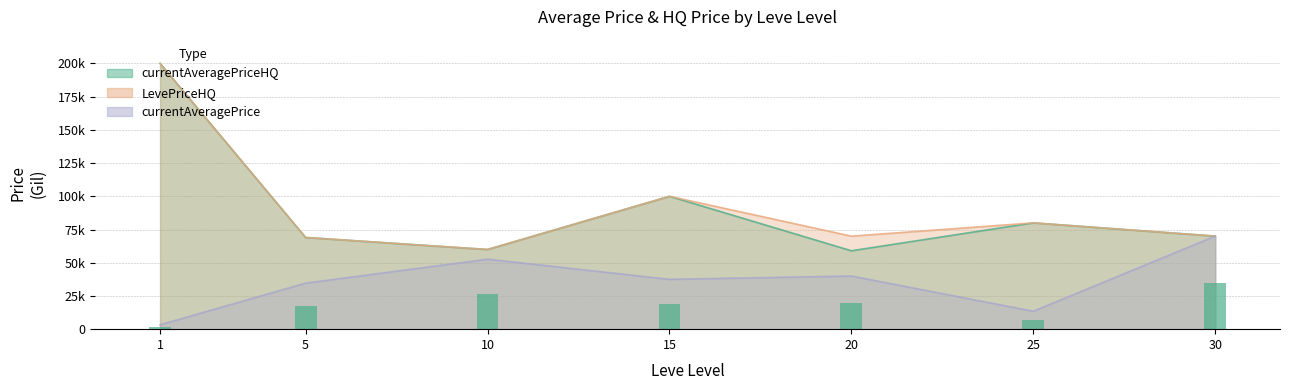

List the labels in order of value, smallest first.

1, 25, 5, 15, 20, 10, 30